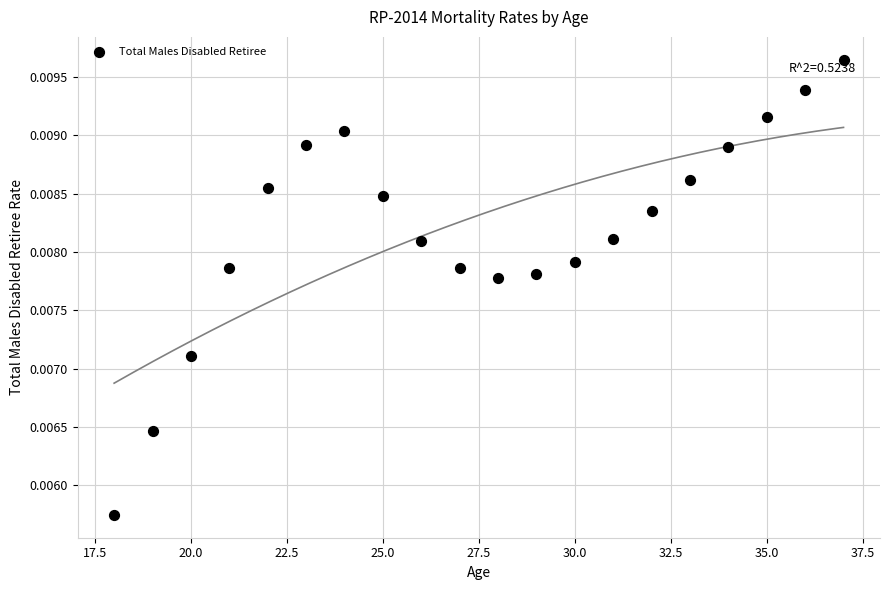

What is the range of X values (max minus min)?

19.0